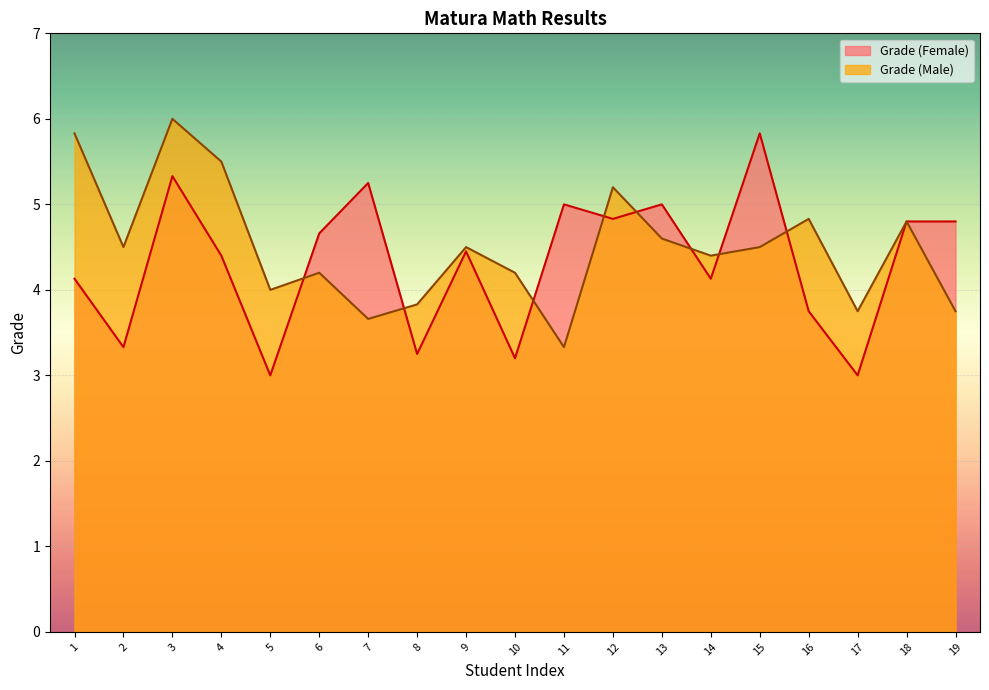

Is it true that Grade (Male) equals 5.0 at 19?

False